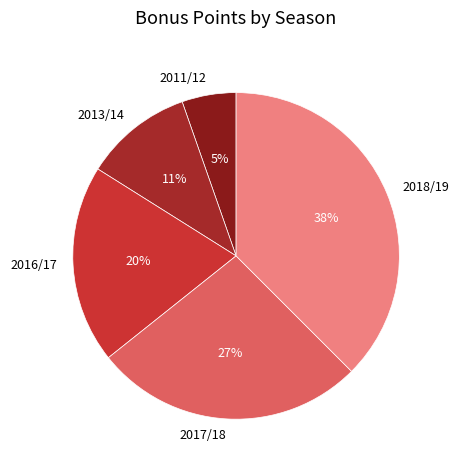

Count the number of slices in the pie.

5